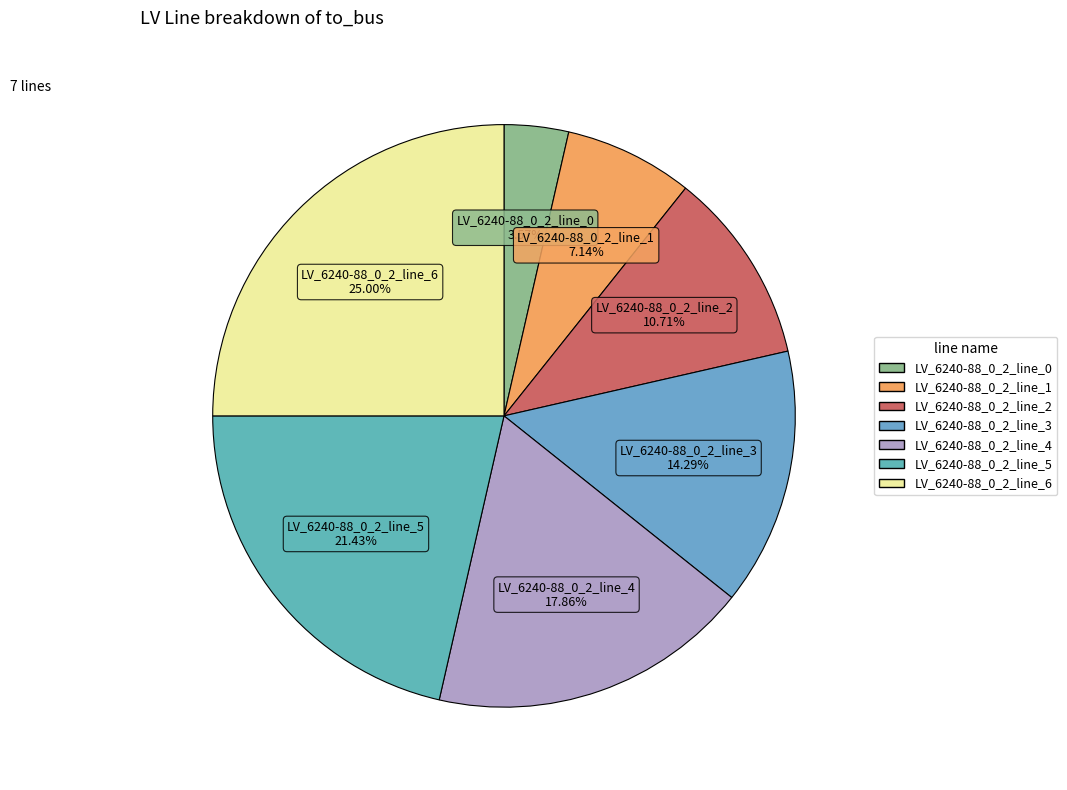

True or false: LV_6240-88_0_2_line_6 accounts for 17% of the total.

False